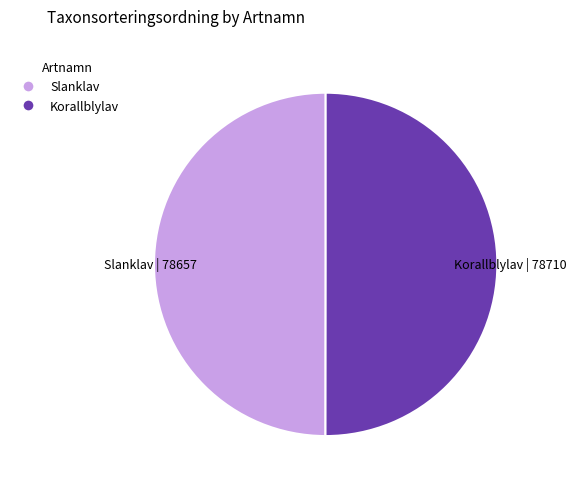

What is the ratio of the value at Korallblylav | 78710 to the value at Slanklav | 78657?

1.0